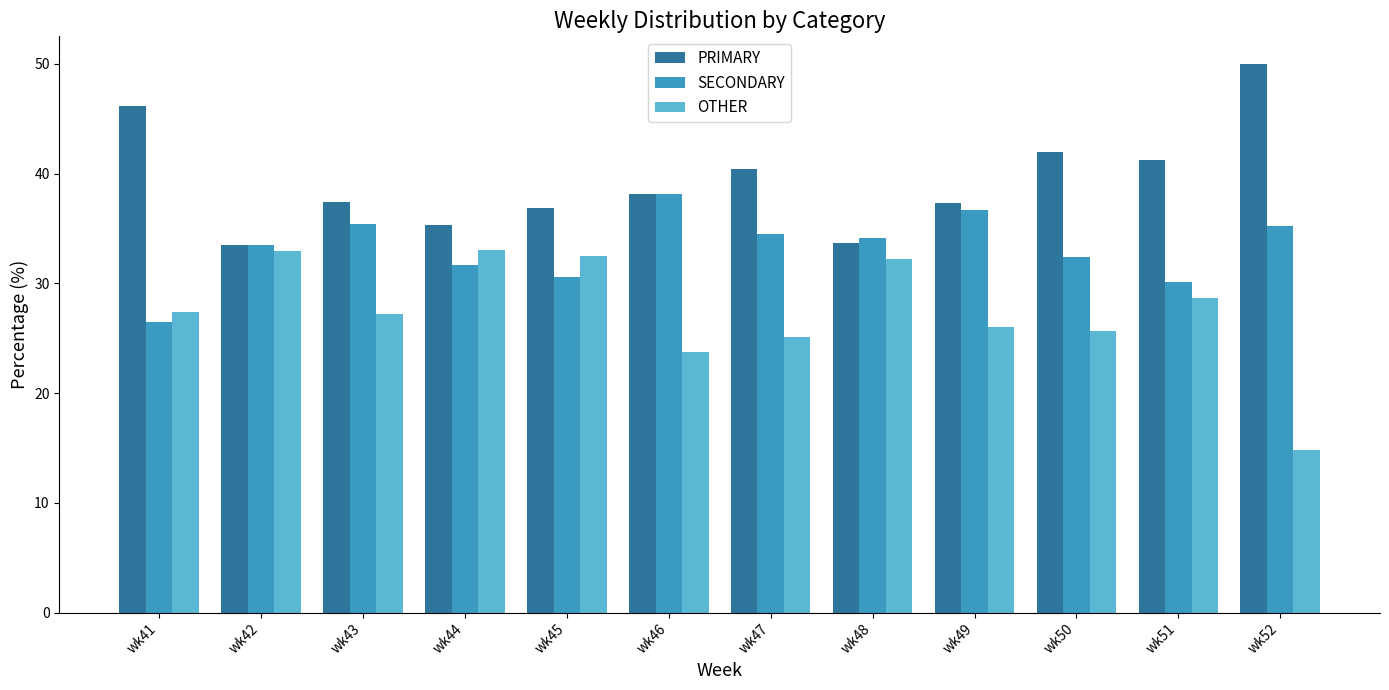

Where does the SECONDARY series first go above 34?

wk43